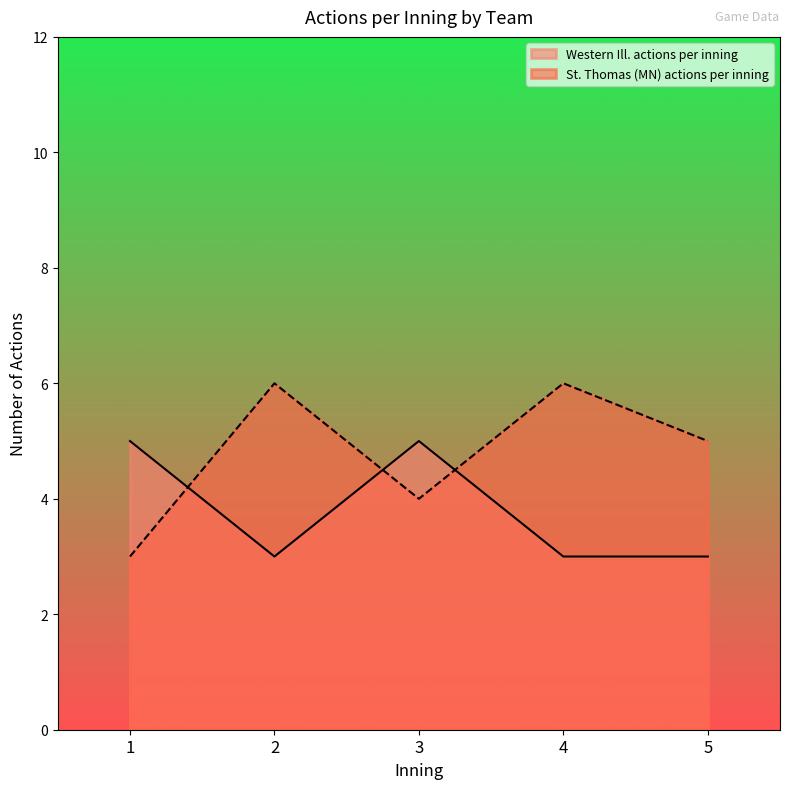

Which series has the largest total across all categories?

St. Thomas (MN) actions per inning